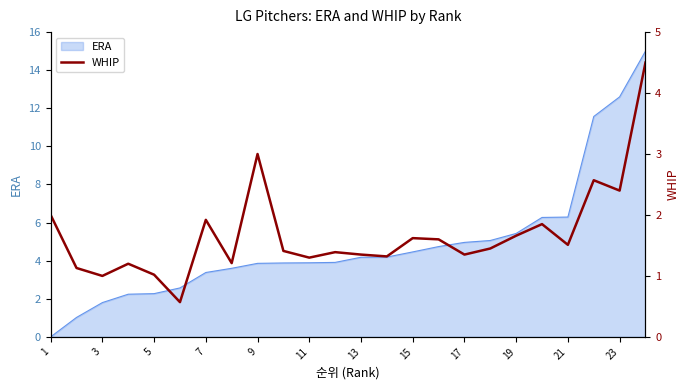

How many points are higher than both their immediate neighbors (excluding endpoints)?

7